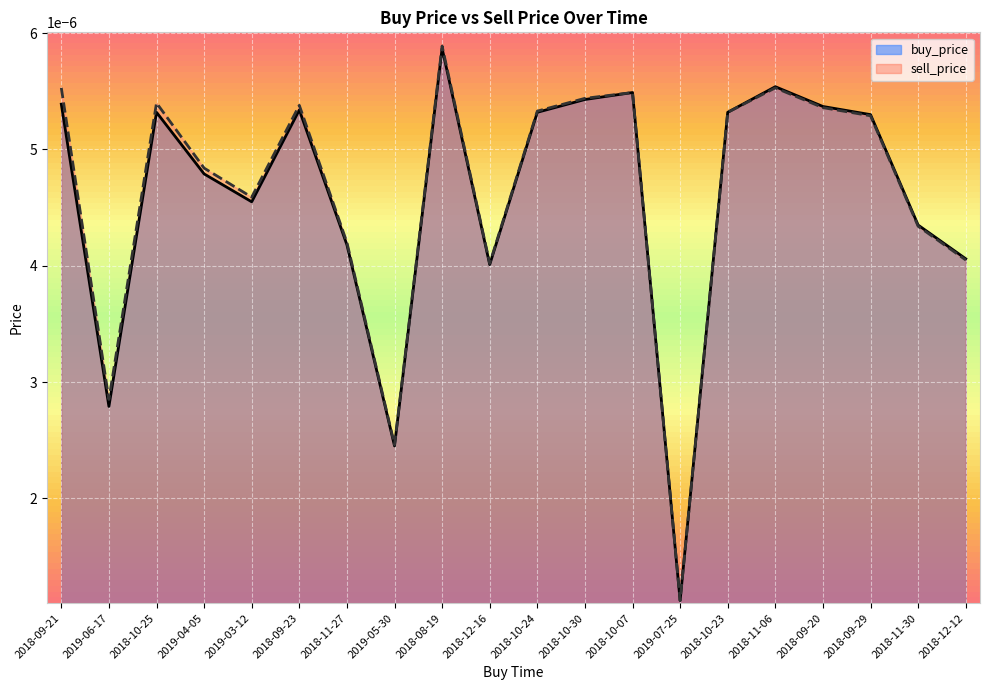

Count the number of categories in the chart.

20